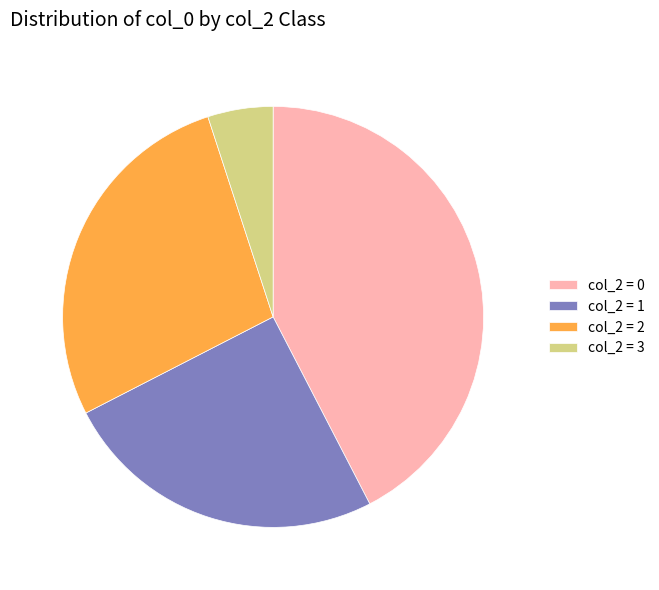

Rank the categories by value from lowest to highest.

col_2 = 3, col_2 = 1, col_2 = 2, col_2 = 0